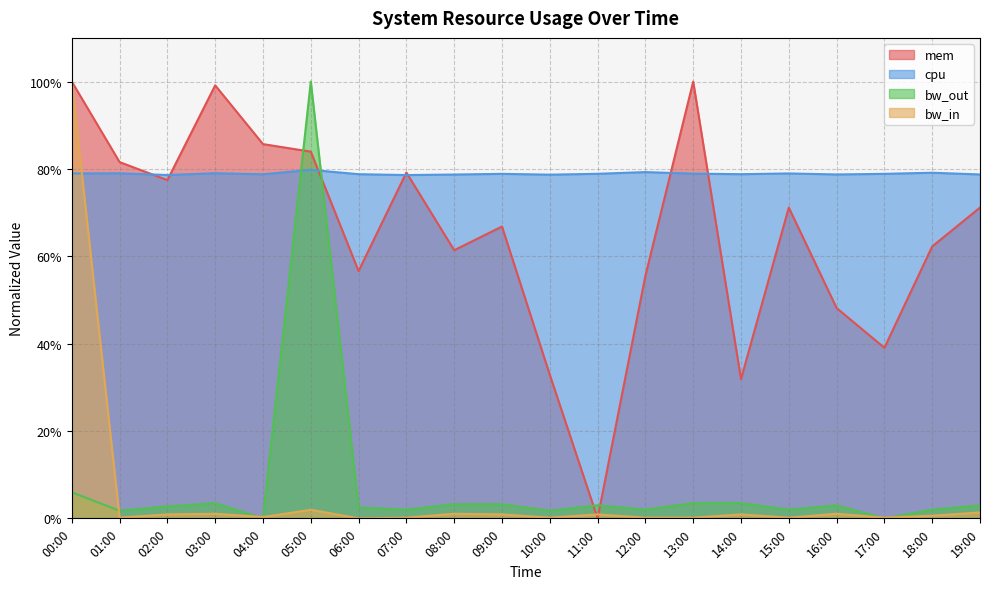

What is the label of the 2nd point from the right?

18:00